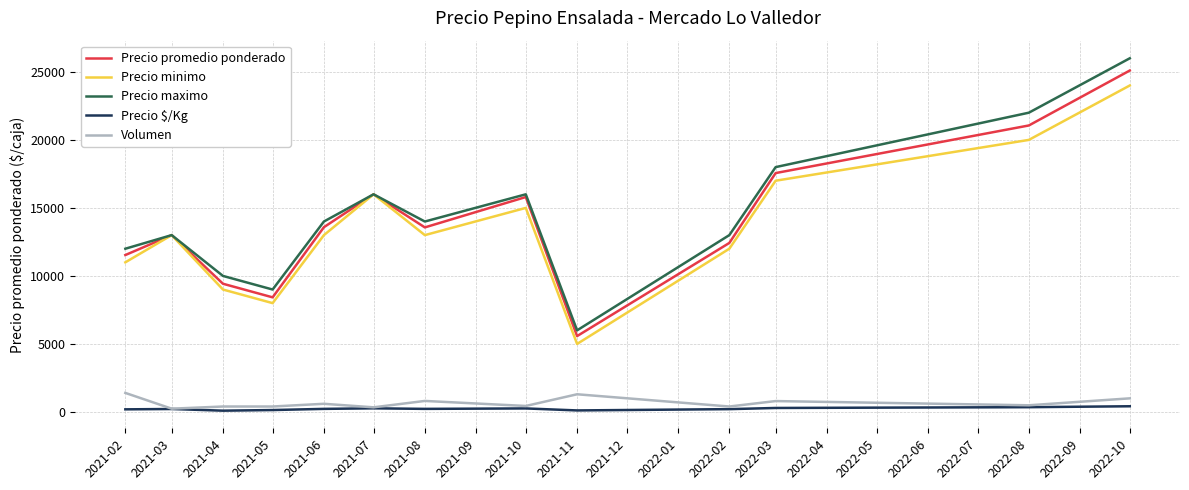

True or false: Volumen and Precio minimo cross at least once.

False